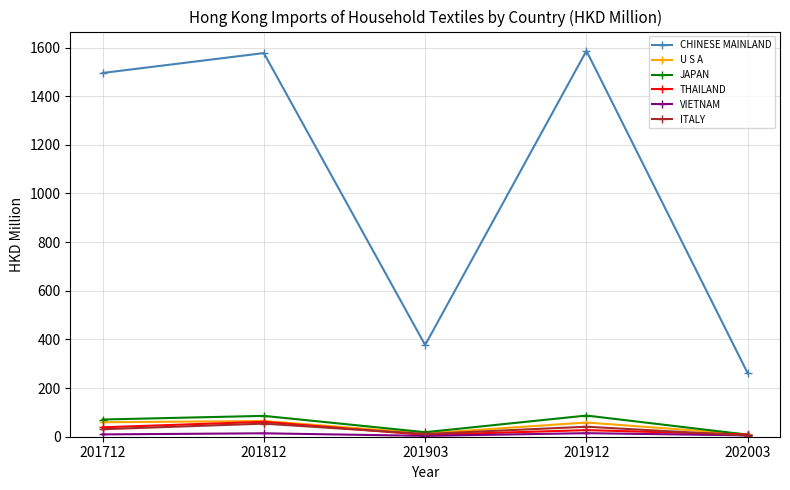

What is the difference between the highest and lowest values at 201903?

373.5